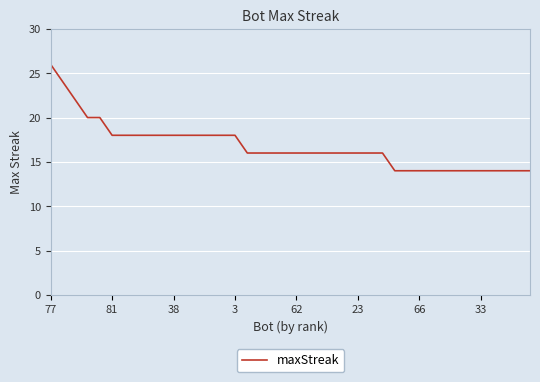

What is the maximum value shown in the chart?

26